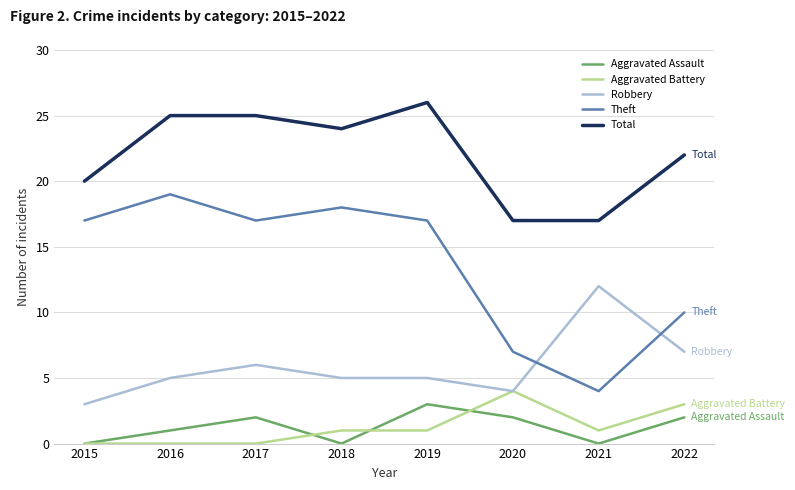

Which series has the widest spread of values?

Theft